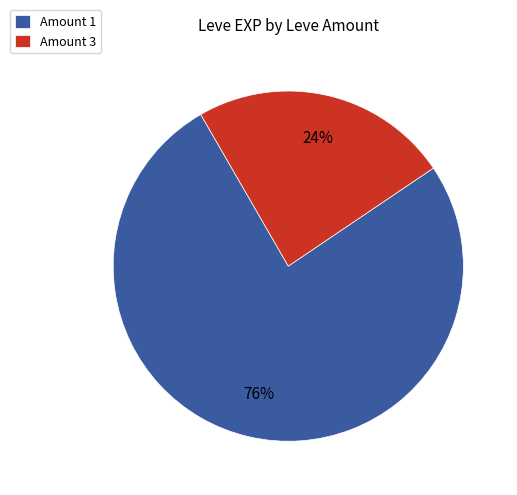

Rank the categories by value from lowest to highest.

Amount 3, Amount 1